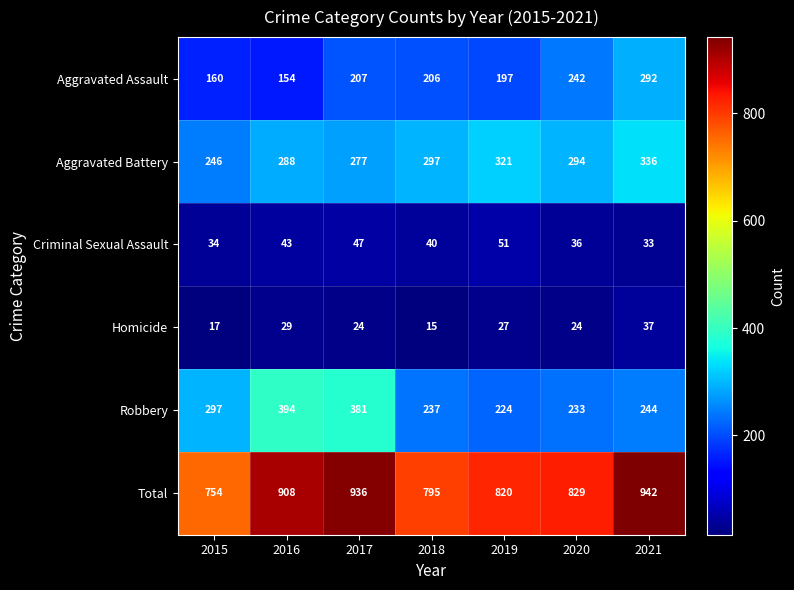

Where is Aggravated Battery nearest to the value 291?

2016